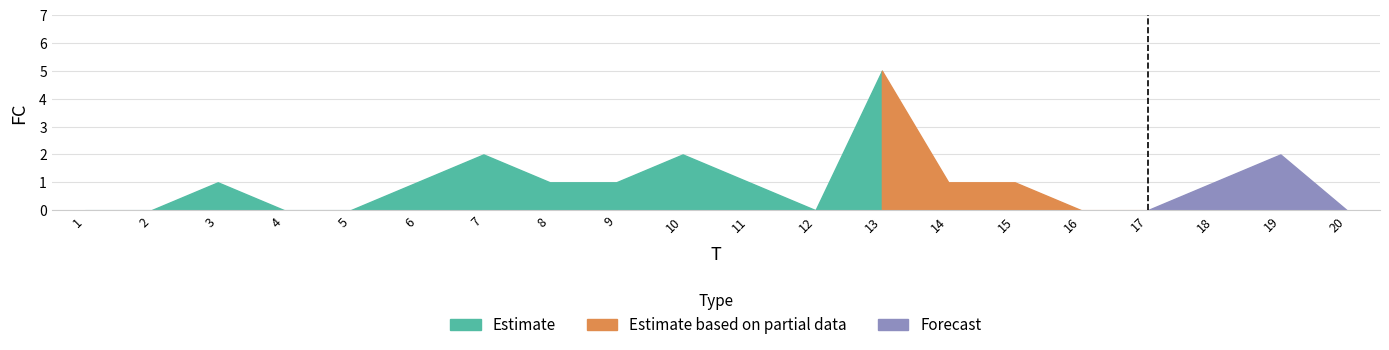

What is the difference between the second highest and second lowest values?

2